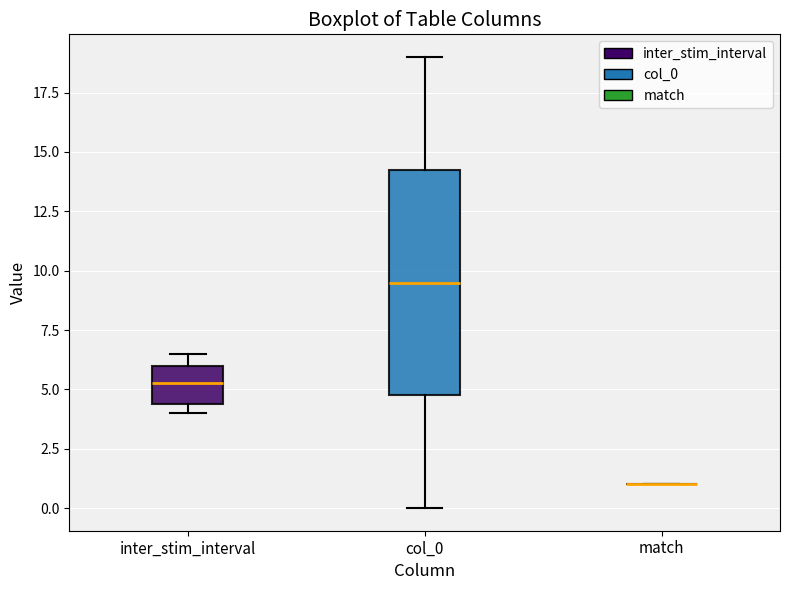

Reading left to right, read every box against the y-axis: the position of its median line, the range the box covers, and the ends of its whiskers. The values are not printed on the chart, so give them approximately, as read against the axis.

inter_stim_interval: median 5.5, box 4.5 to 6.0, whiskers 4.0 to 6.5
col_0: median 9.5, box 5.0 to 14.5, whiskers 0.0 to 19.0
match: box collapsed to a line at 1.0, whiskers 1.0 to 1.0